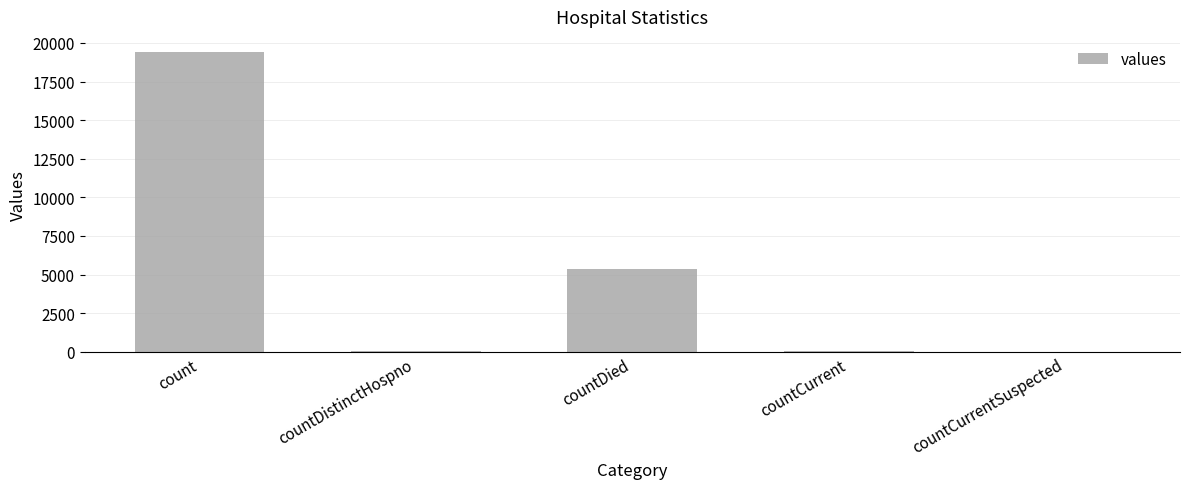

True or false: the data shows -8576 at countCurrentSuspected.

False